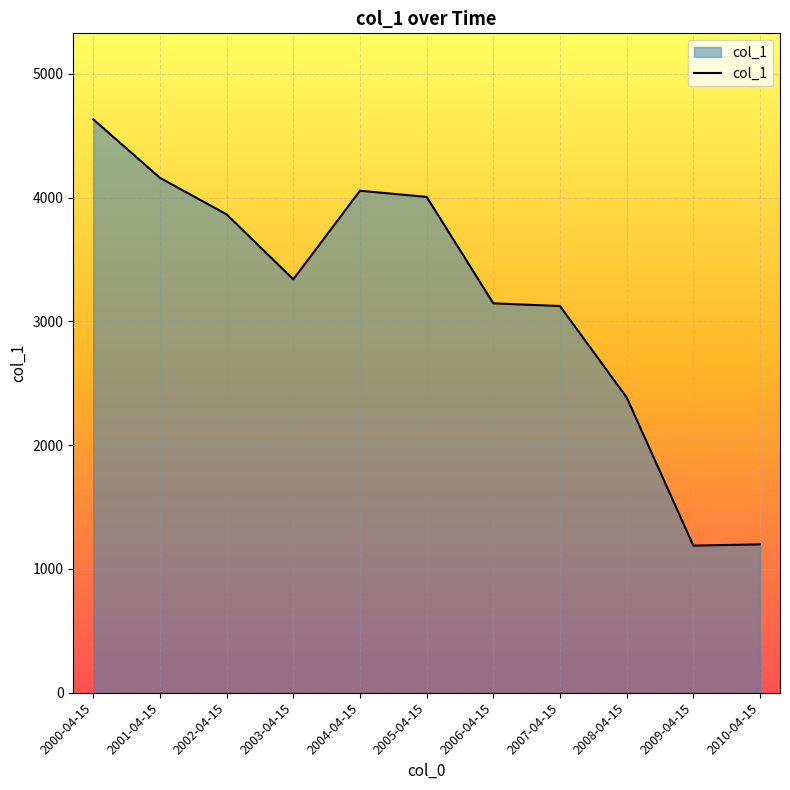

At which category does the chart reach its peak across all series?

2000-04-15